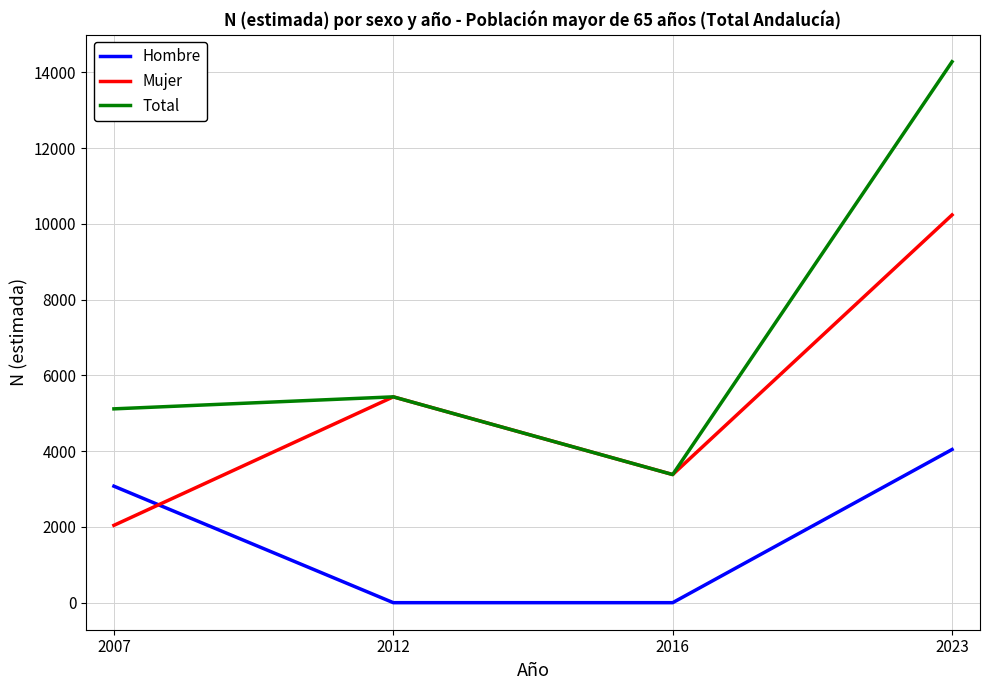

Where is the first local maximum for Total?

2012